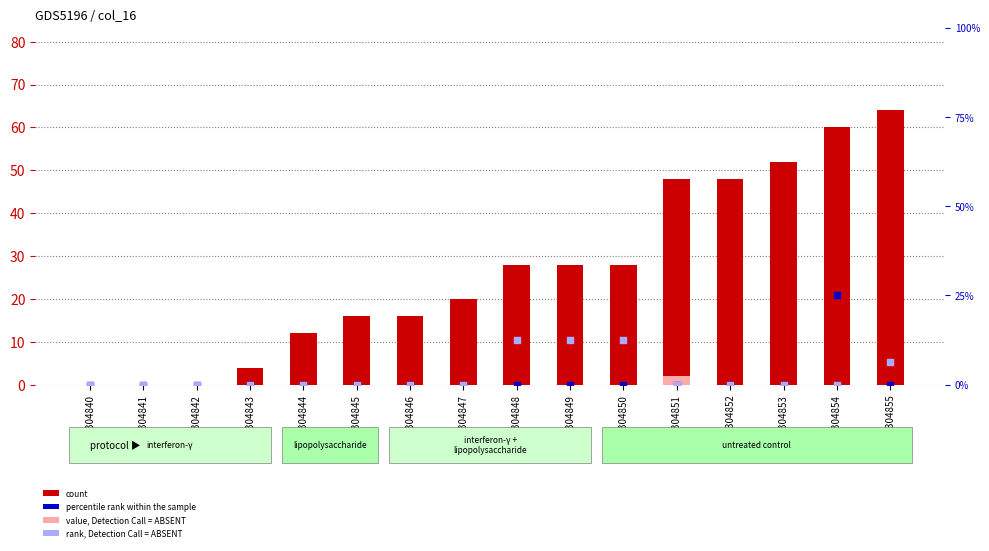

What are all the series names shown in the legend?

count, value, Detection Call = ABSENT, percentile rank within the sample, rank, Detection Call = ABSENT